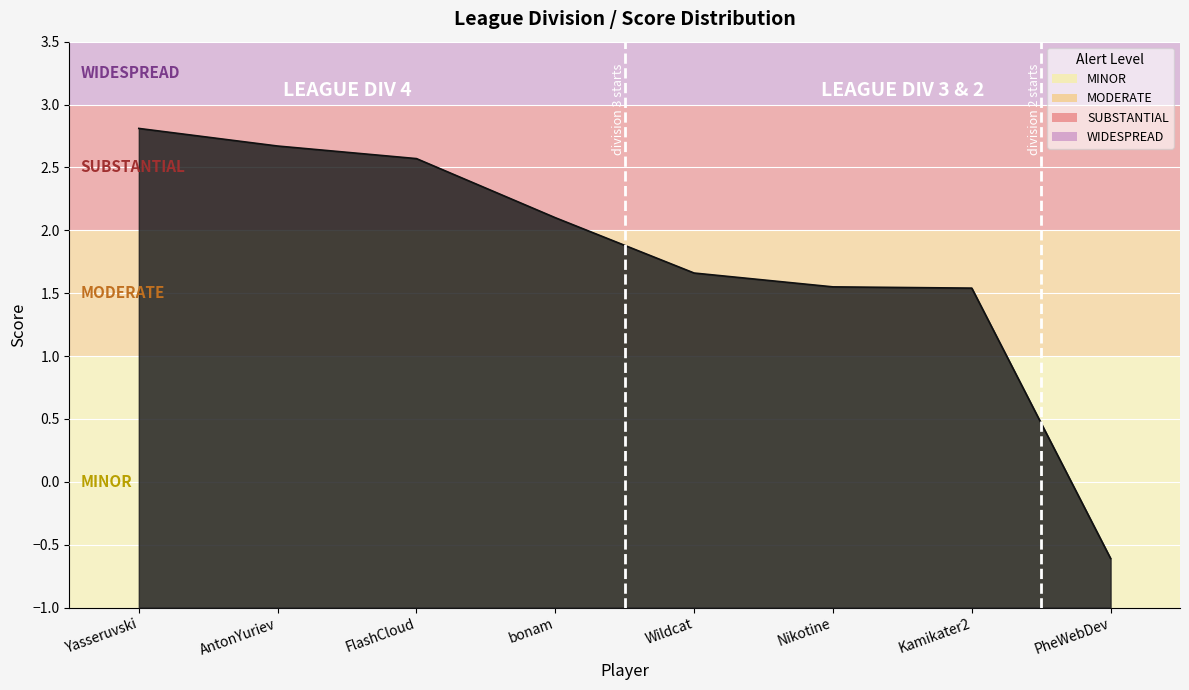

The chart shows a value of 1.5 at AntonYuriev. True or false?

False